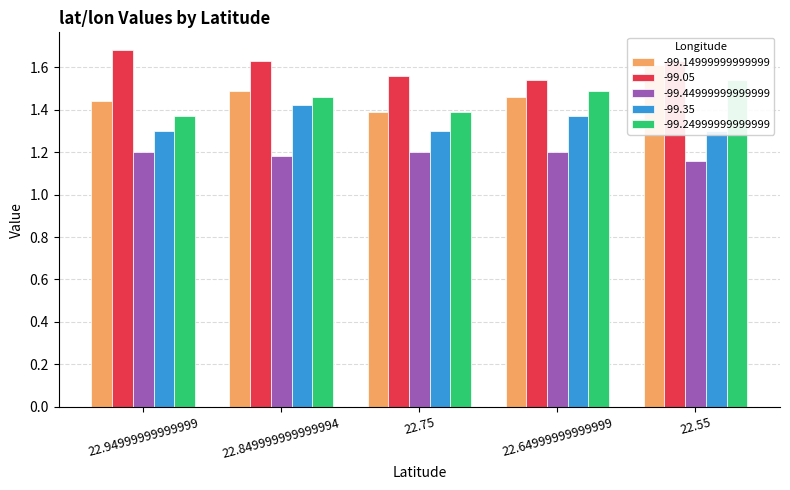

Which series has the largest range (max minus min)?

-99.14999999999999